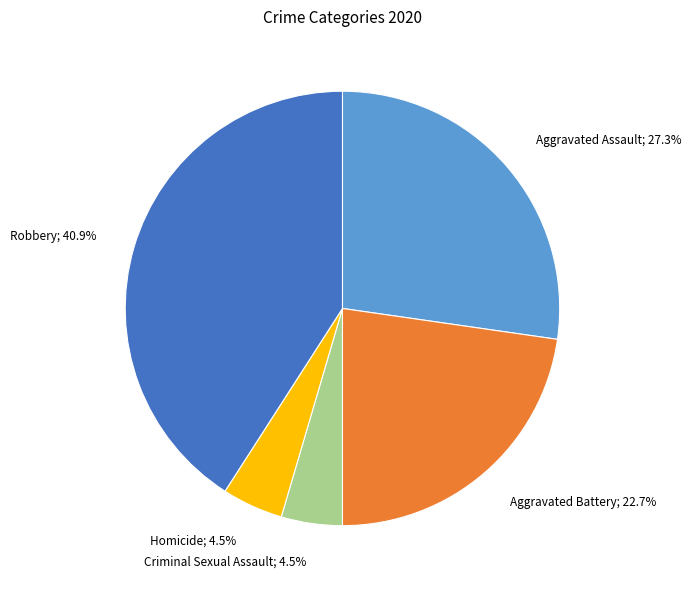

Is there any slice that represents more than half of the pie?

No